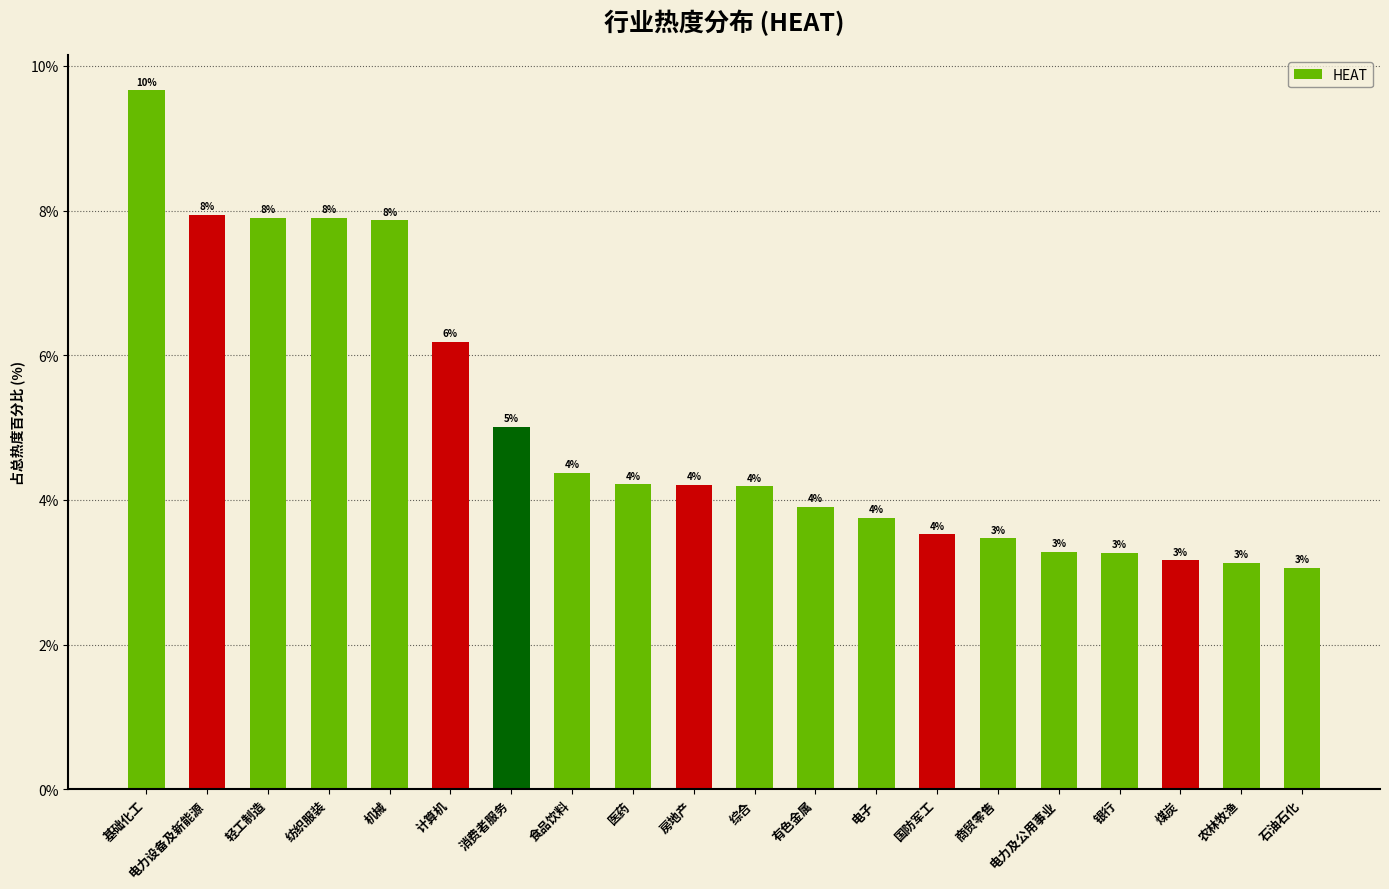

What is the difference between the maximum and minimum values?

6.6